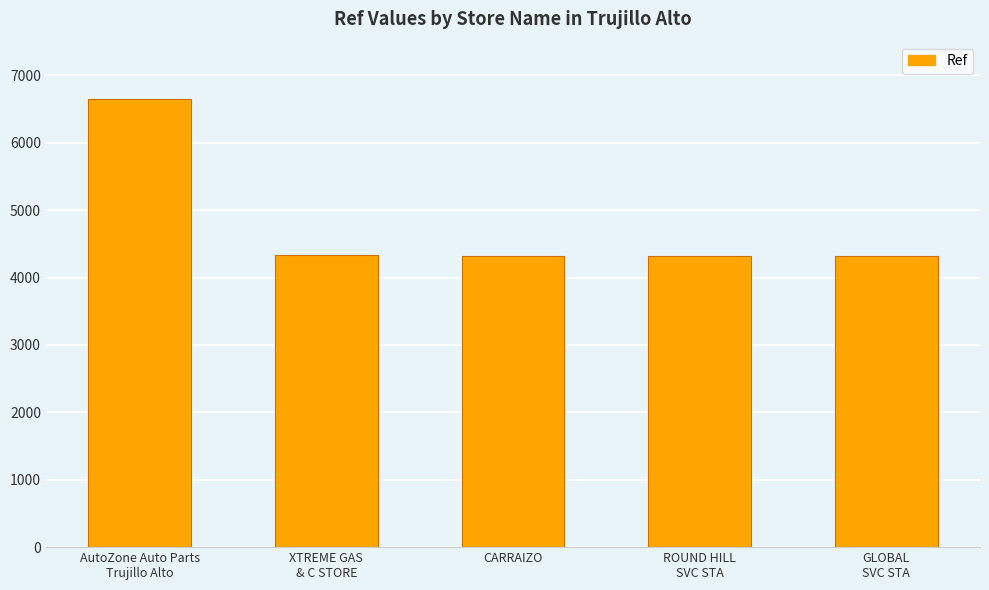

How many bars are there in total?

5